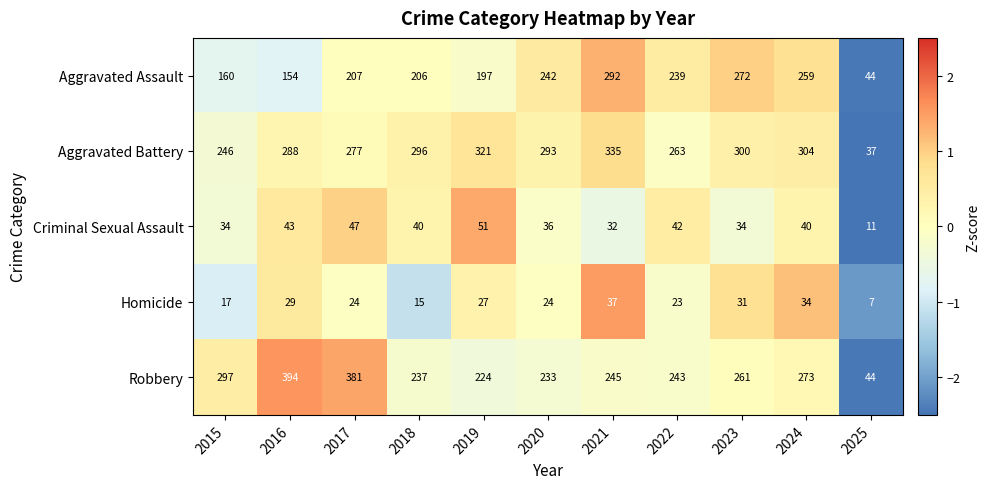

Which category has the lowest value across all series?

2025